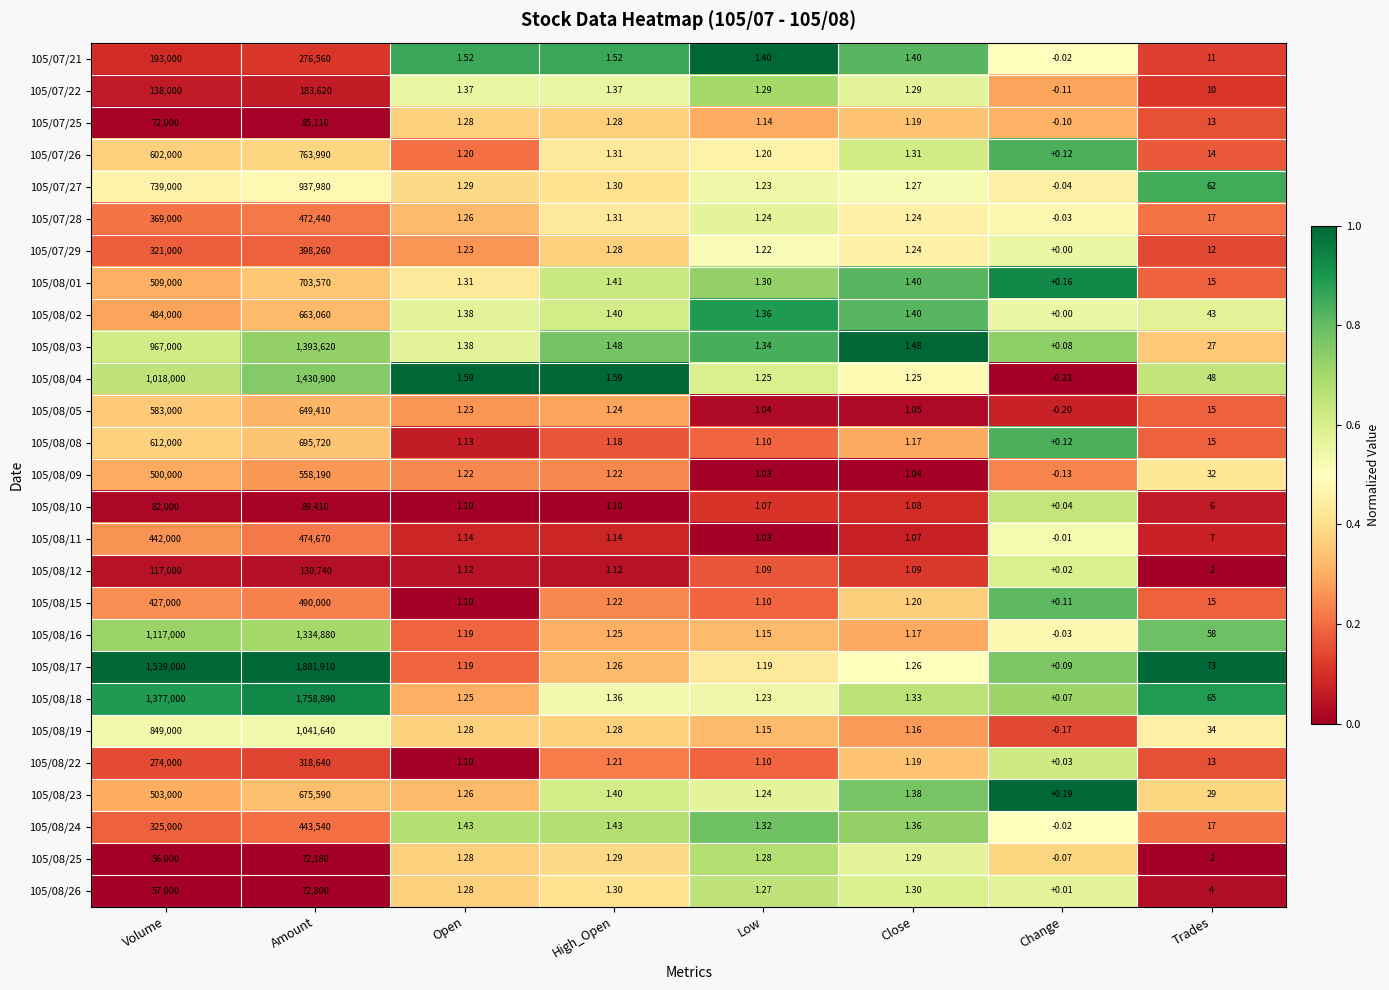

At which category is the sum across all series the highest?

Amount